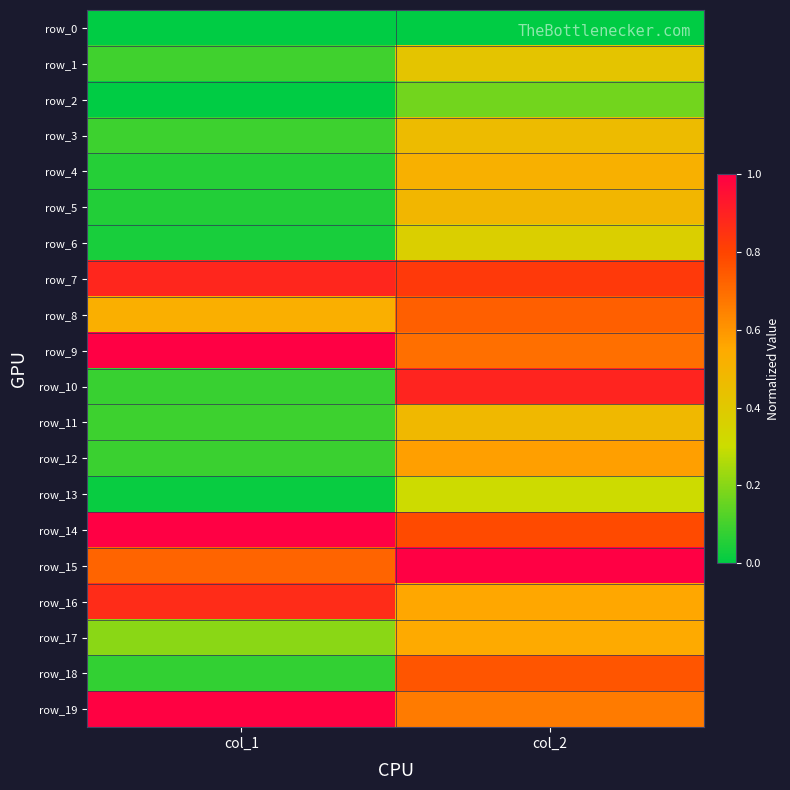

What is the total value across all series at col_2?

11.2